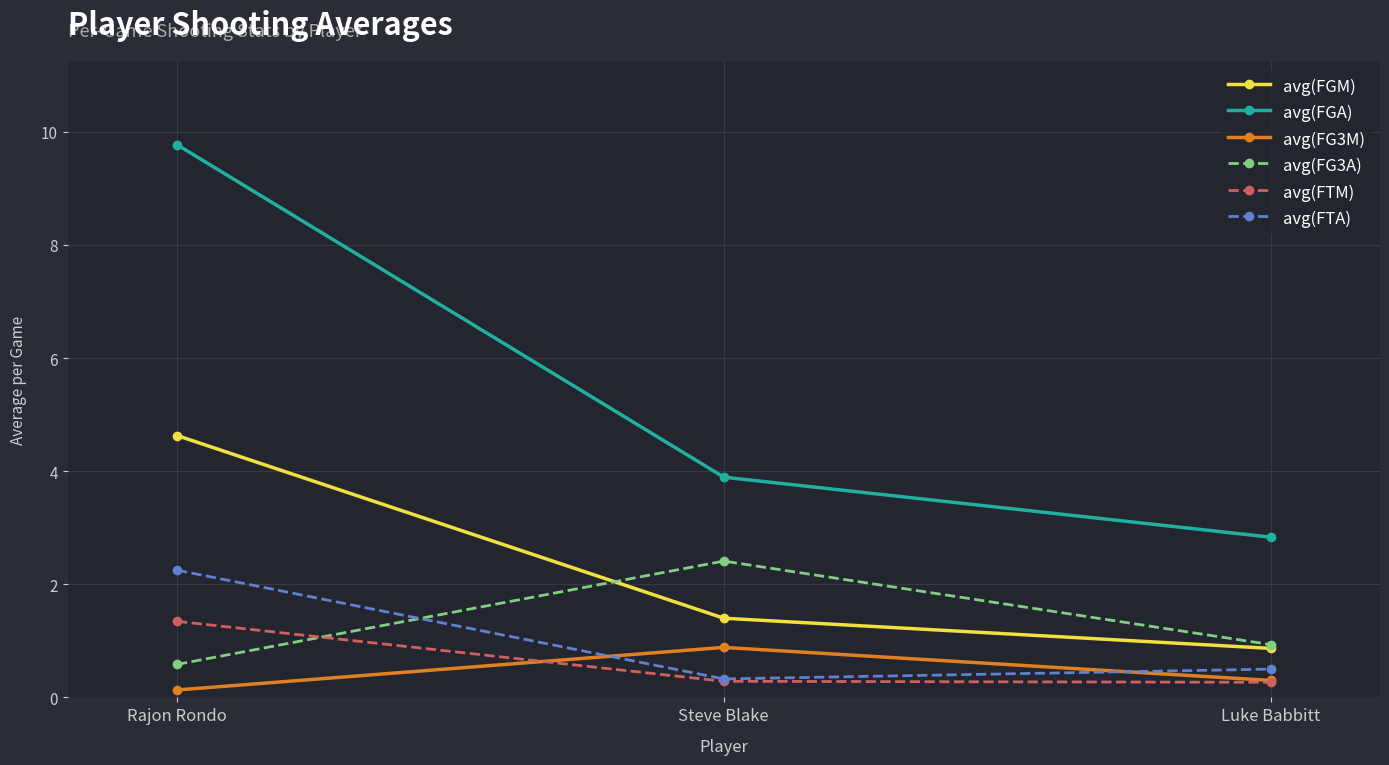

The value of avg(FG3A) at Steve Blake is 1.1. True or false?

False